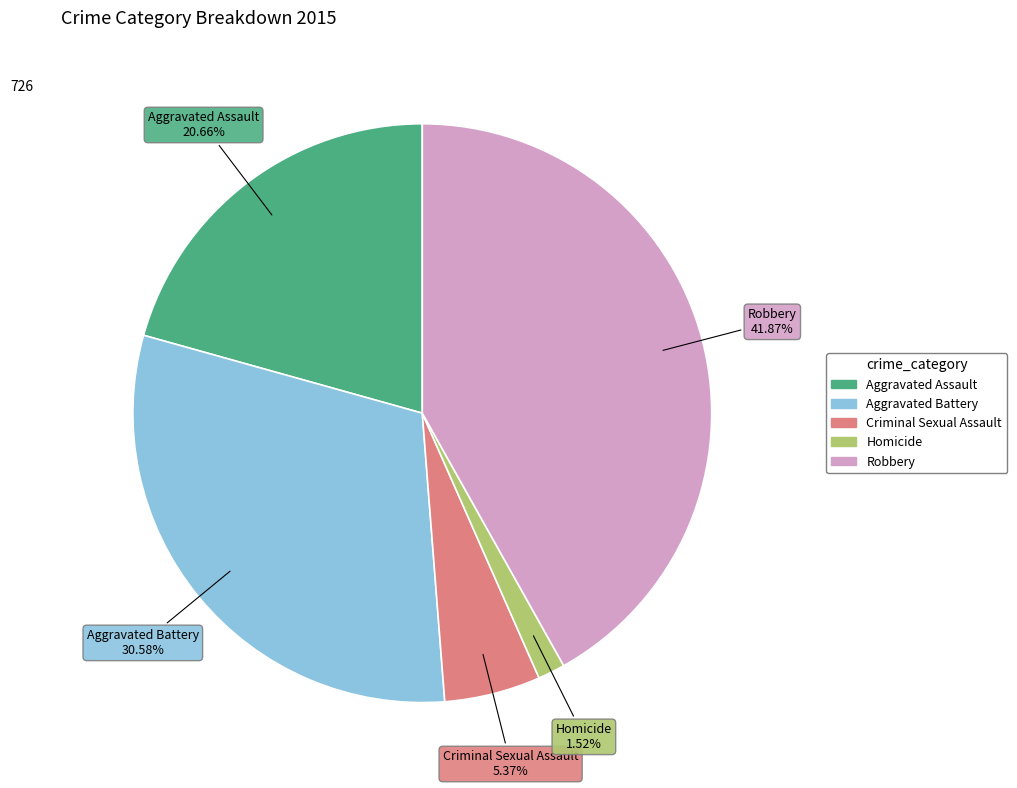

To the nearest percent, what is the difference between the largest and smallest slice percentages?

40%